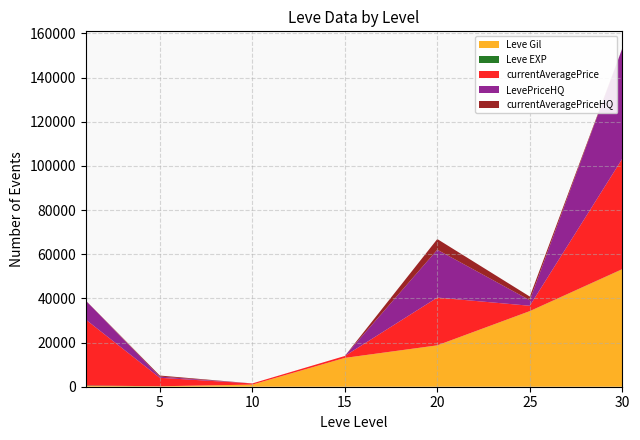

At which category is the sum across all series the highest?

30